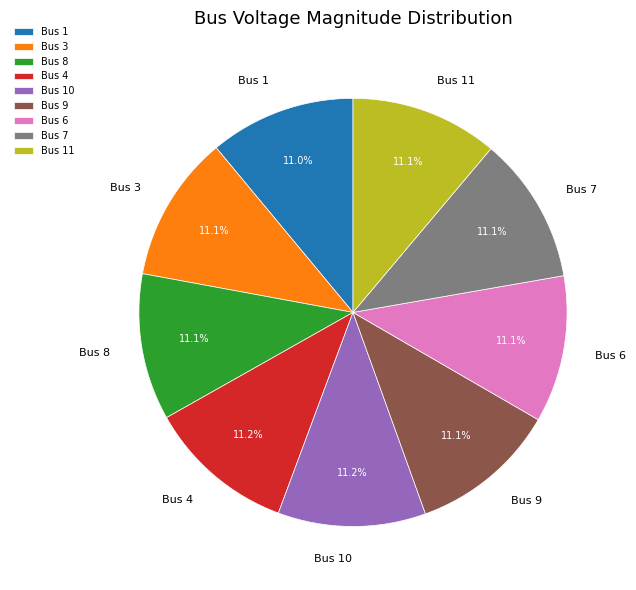

Is the sum of Bus 3 and Bus 1 greater than half?

No